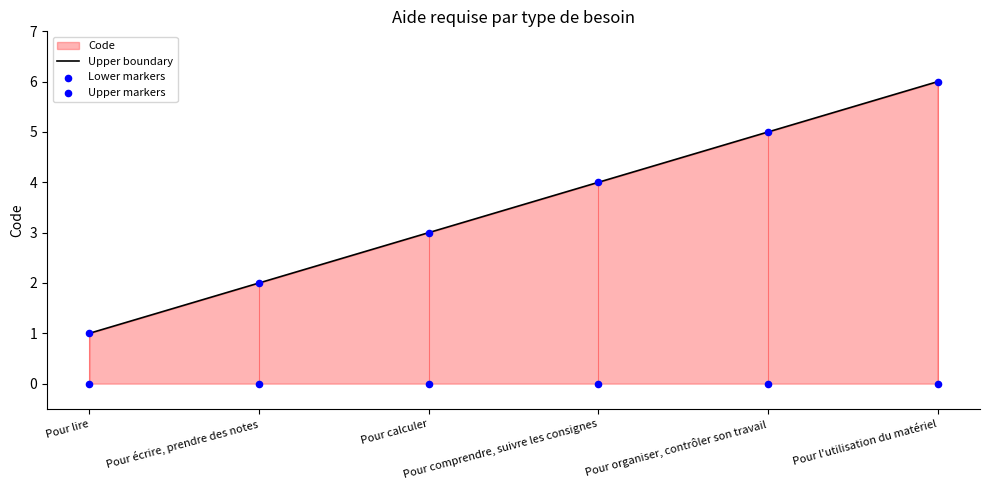

What is the ratio of the value at Pour lire to the value at Pour l'utilisation du matériel?

0.2